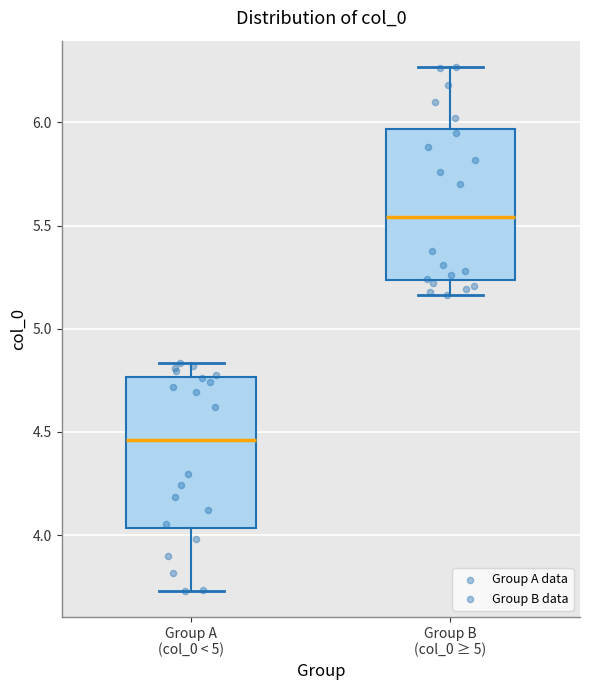

Reading left to right, read every box against the y-axis: the position of its median line, the range the box covers, and the ends of its whiskers. The values are not printed on the chart, so give them approximately, as read against the axis.

Group A (col_0 < 5): median 4.45, box 4.05 to 4.75, whiskers 3.75 to 4.85
Group B (col_0 ≥ 5): median 5.55, box 5.25 to 5.95, whiskers 5.15 to 6.25